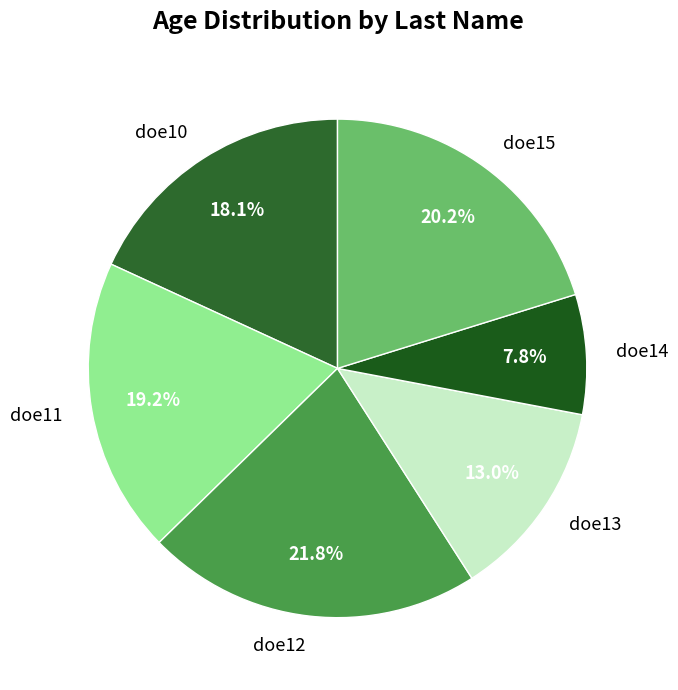

Between doe14 and doe13, which is larger?

doe13